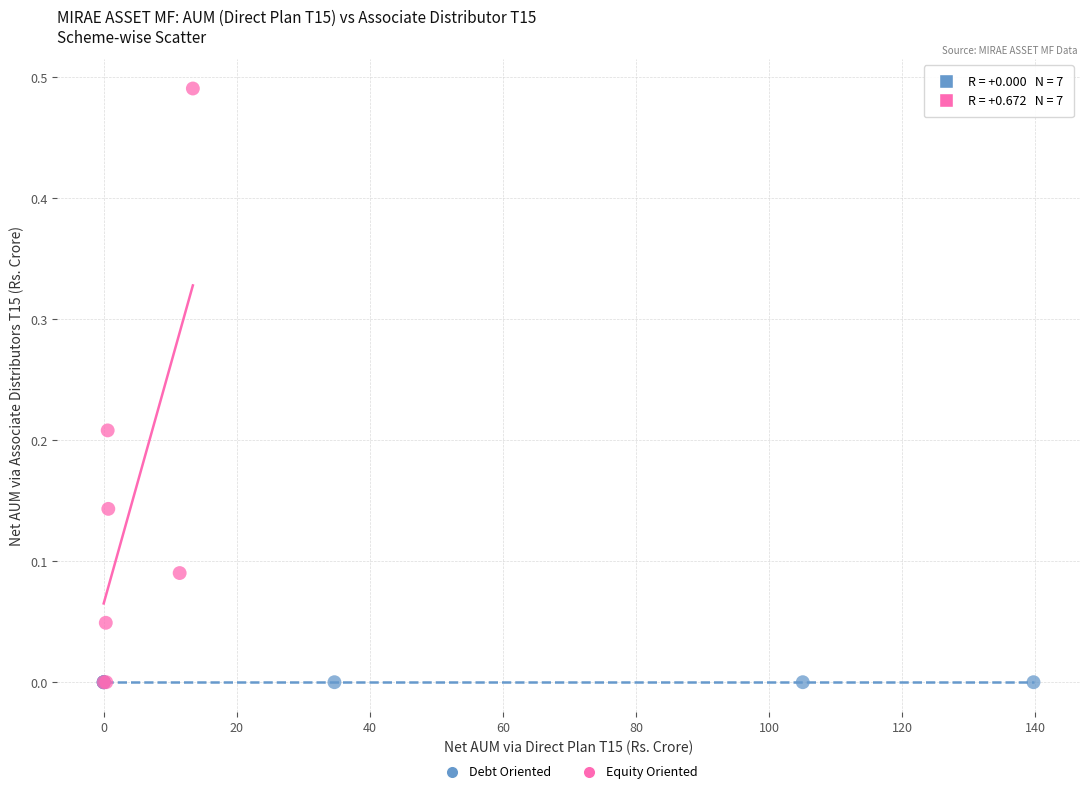

Which series contains the highest Y value?

Equity Oriented